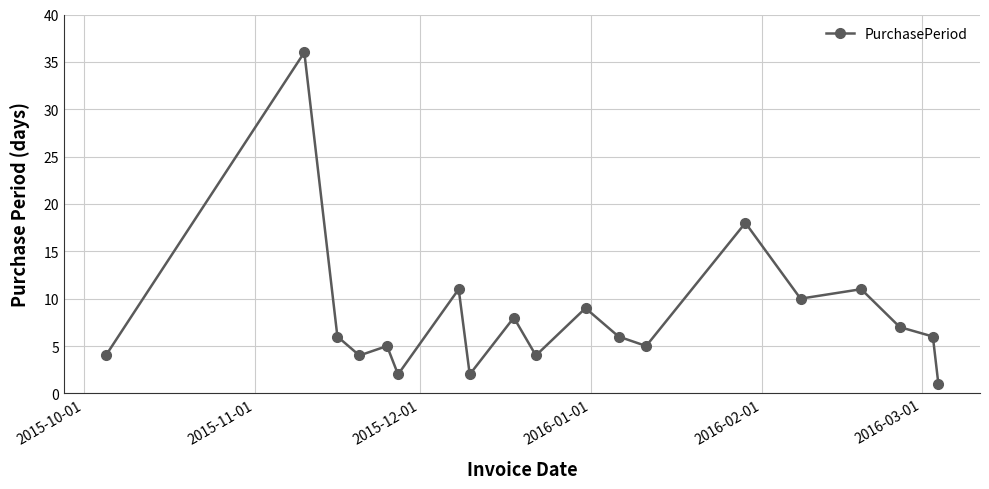

What is the sum of all values?

155